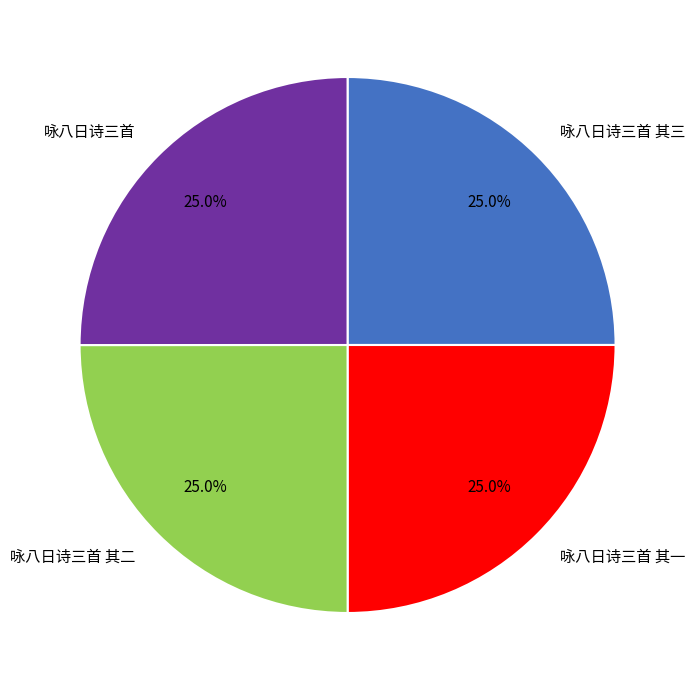

What is the total percentage of 咏八日诗三首 其三 and 咏八日诗三首?

50.0%